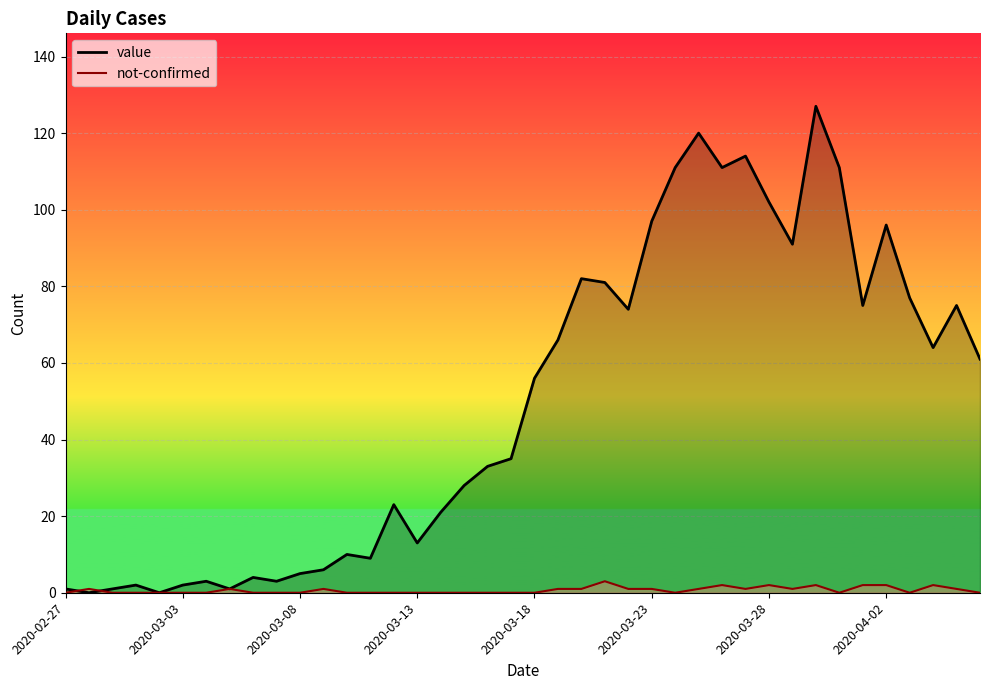

Which has a higher value, 2020-03-27 or 2020-03-13?

2020-03-27